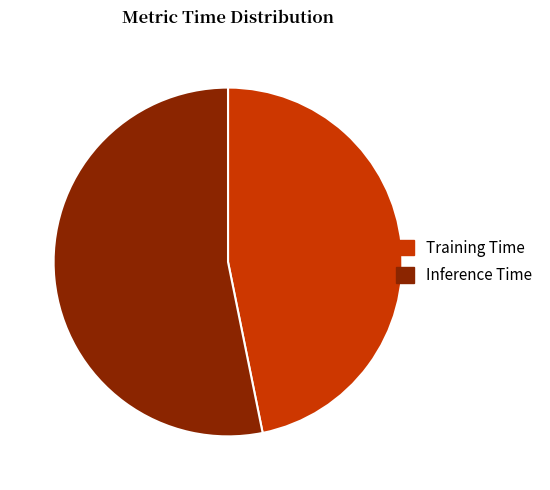

Between Inference Time and Training Time, which is larger?

Inference Time